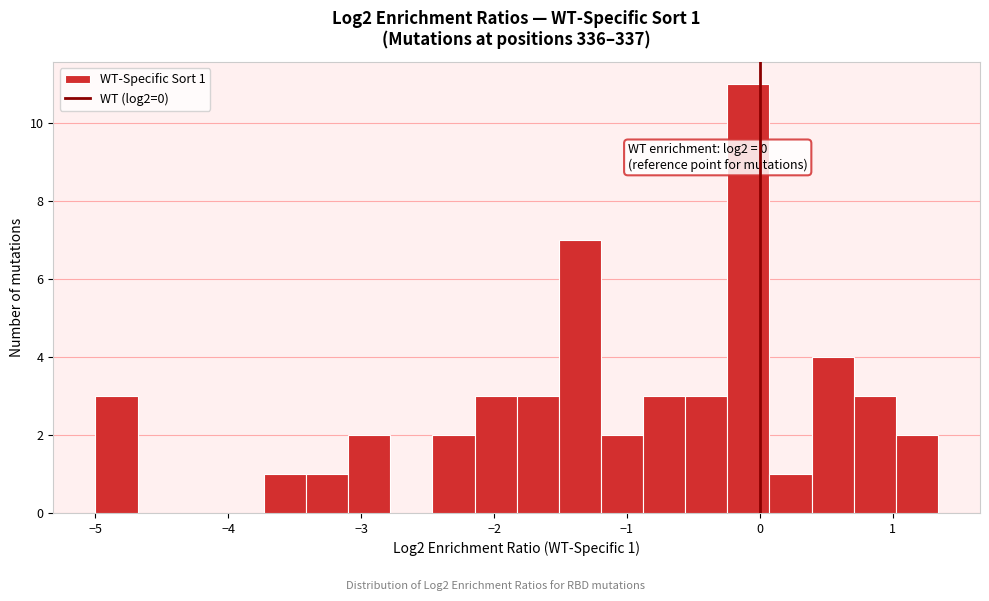

Read against the x-axis, roughly where is the centre of the tallest bar?

-0.1